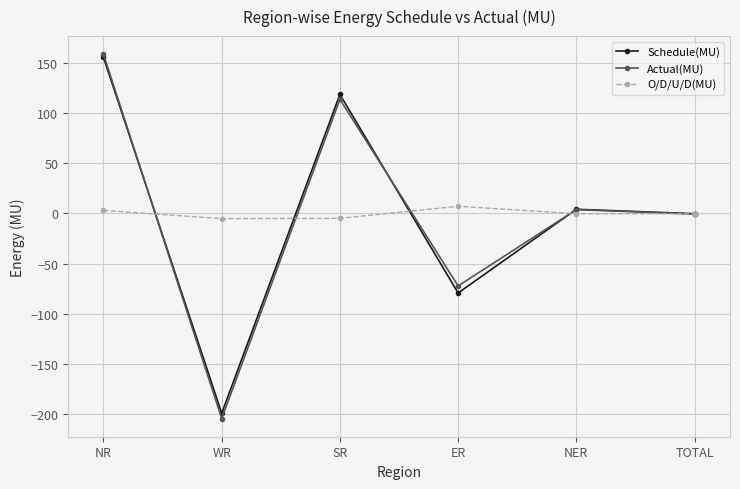

What position from the right is SR?

4